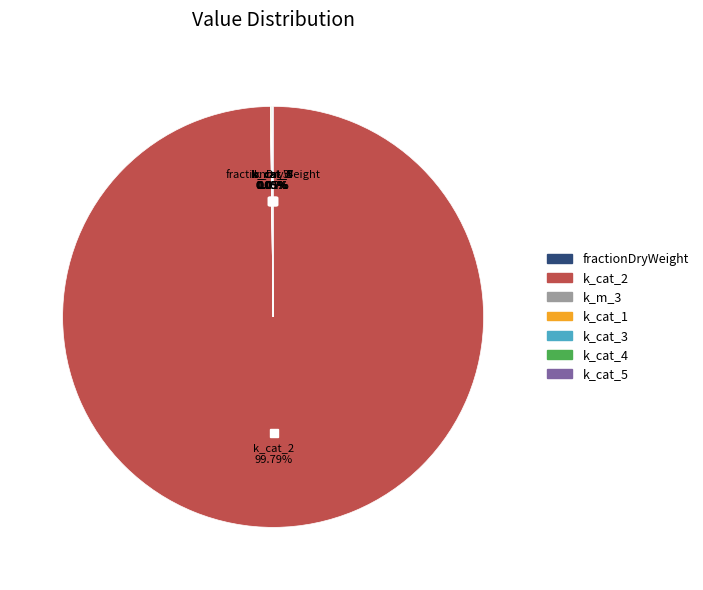

Which category has the biggest portion of the pie?

k_cat_2